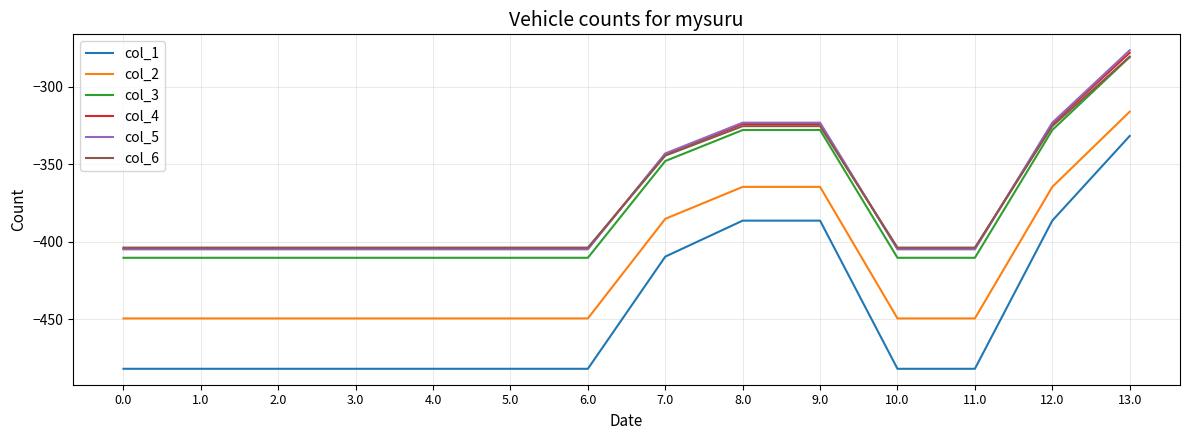

True or false: col_3 has a value of -620.6 at 5.0.

False